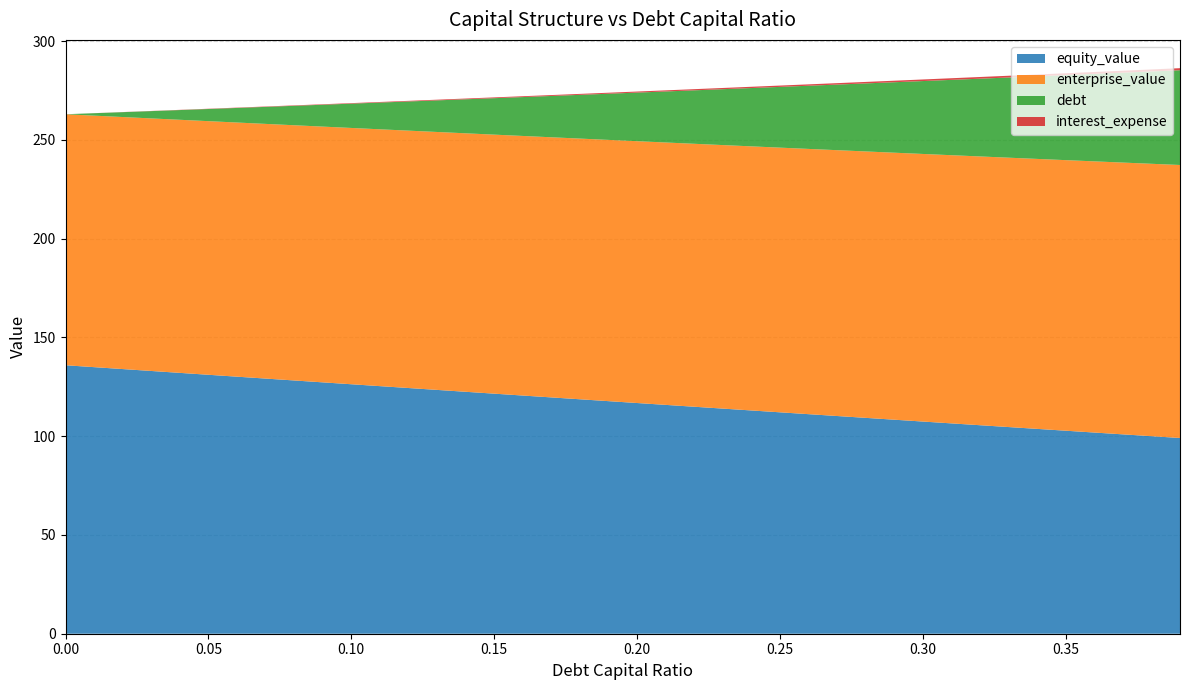

Reading left to right, list all the values displayed in this chart.

equity_value: 135.9	134.9	134.0	133.0	132.1	131.1	130.1	129.2	128.2	127.2	126.3	125.3	124.4	123.4	122.5	121.5	120.6	119.6	118.7	117.7	116.8	115.8	114.9	114.0	113.0	112.1	111.1	110.2	109.3	108.3	107.4	106.5	105.6	104.6	103.7	102.8	101.8	100.9	100.0	99.1
enterprise_value: 127.1	127.3	127.6	127.9	128.1	128.4	128.7	128.9	129.2	129.5	129.7	130.0	130.3	130.6	130.8	131.1	131.4	131.7	132.0	132.3	132.5	132.8	133.1	133.4	133.7	134.0	134.3	134.6	134.9	135.2	135.5	135.8	136.1	136.4	136.7	137.0	137.3	137.6	137.9	138.2
debt: 0.0	1.2	2.5	3.7	4.9	6.2	7.4	8.6	9.8	11.1	12.3	13.5	14.8	16.0	17.2	18.4	19.7	20.9	22.1	23.4	24.6	25.8	27.1	28.3	29.5	30.8	32.0	33.2	34.4	35.7	36.9	38.1	39.4	40.6	41.8	43.0	44.3	45.5	46.7	48.0
interest_expense: 0.0	0.0	0.1	0.1	0.1	0.1	0.2	0.2	0.2	0.2	0.3	0.3	0.3	0.3	0.4	0.4	0.4	0.5	0.5	0.5	0.5	0.6	0.6	0.6	0.6	0.7	0.7	0.7	0.7	0.8	0.8	0.8	0.9	0.9	0.9	0.9	1.0	1.0	1.0	1.0